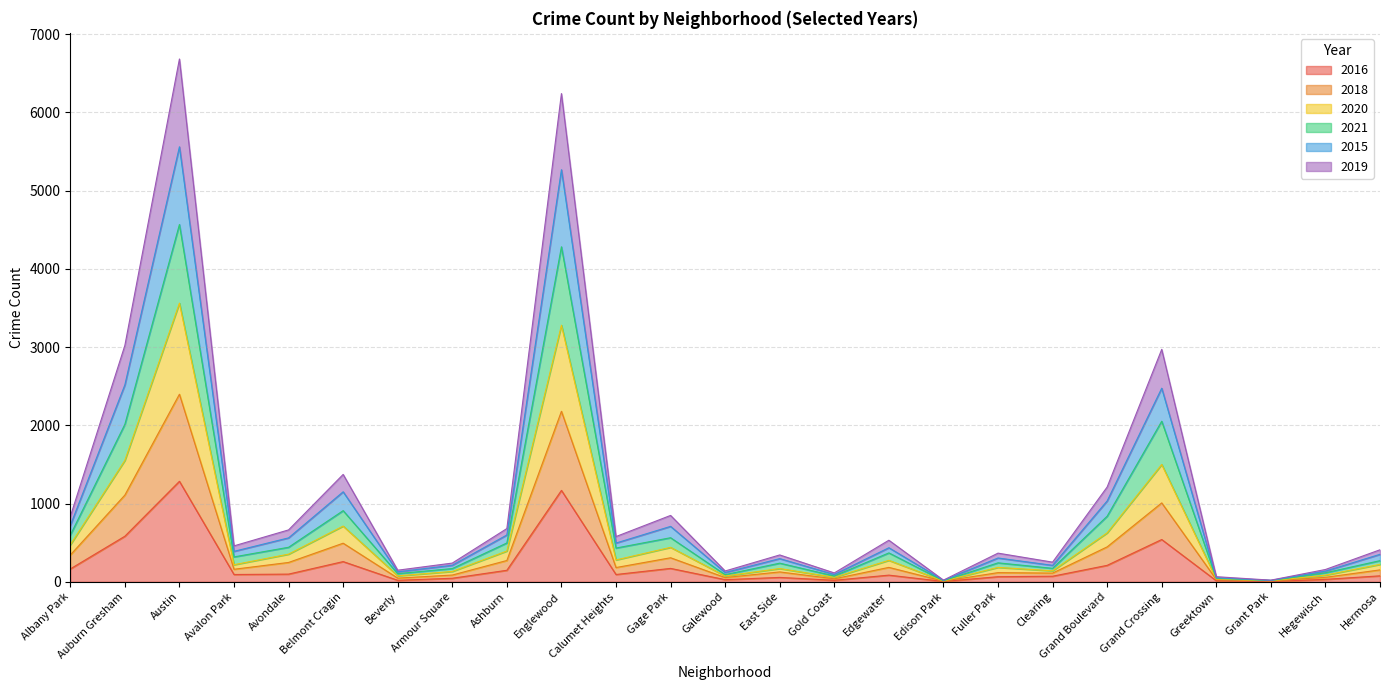

What is the total value across all series at Englewood?

6239